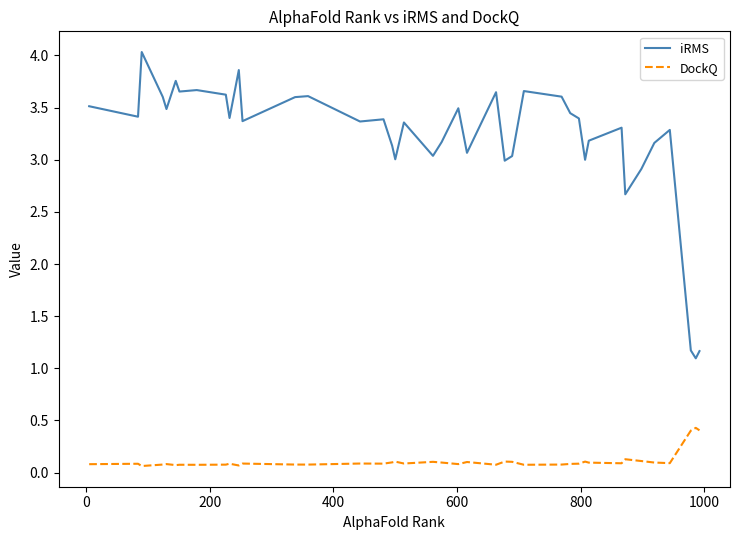

What is the difference between the maximum and minimum values in the iRMS series?

2.9